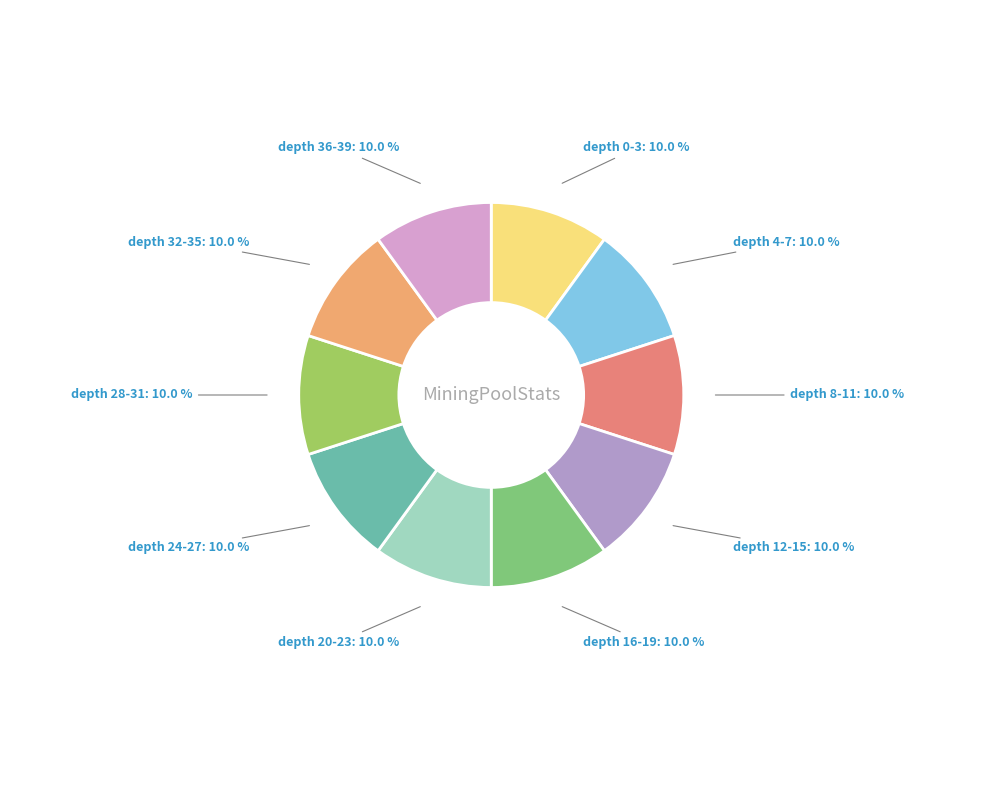

How many slices are in this pie chart?

10